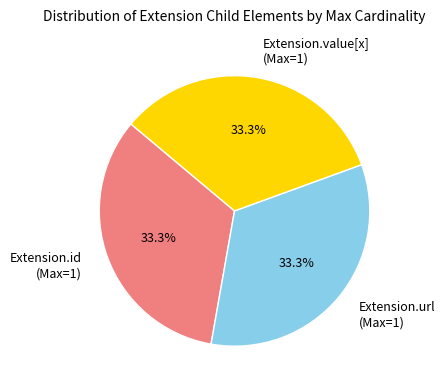

What portion of the pie excludes Extension.url (Max=1)?

66.7%